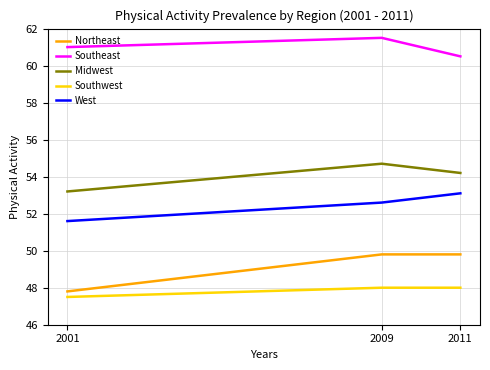

Rank the series at 2001 from highest to lowest value.

Southeast, Midwest, West, Northeast, Southwest